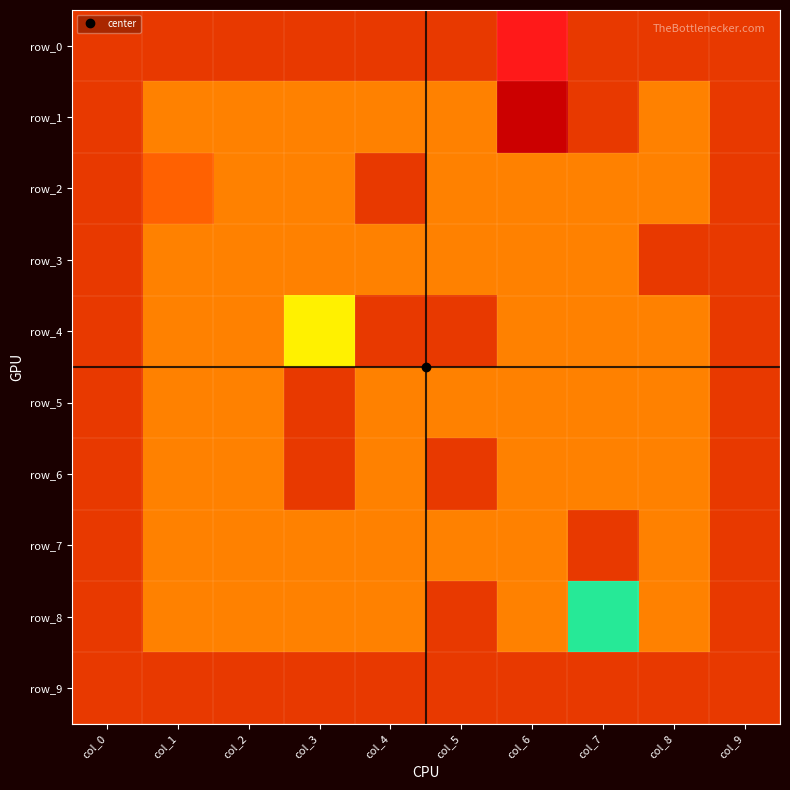

Which series has the widest spread of values?

row_0